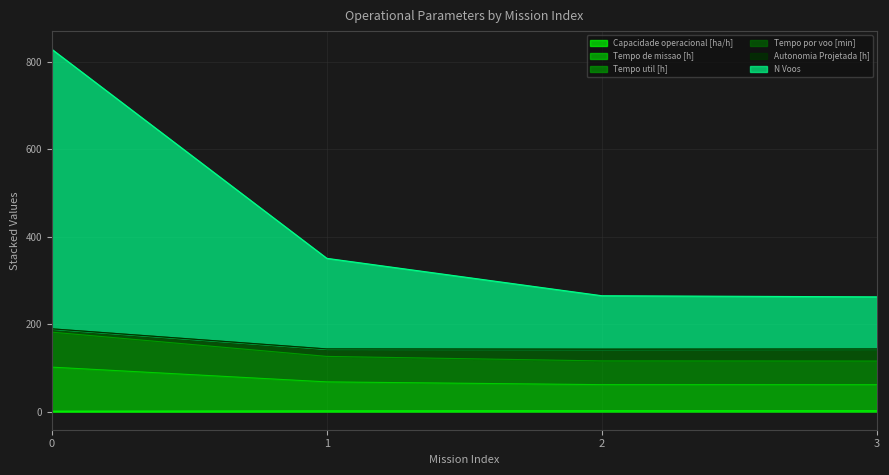

What is the difference between the maximum and minimum values in the Tempo de missao [h] series?

40.2